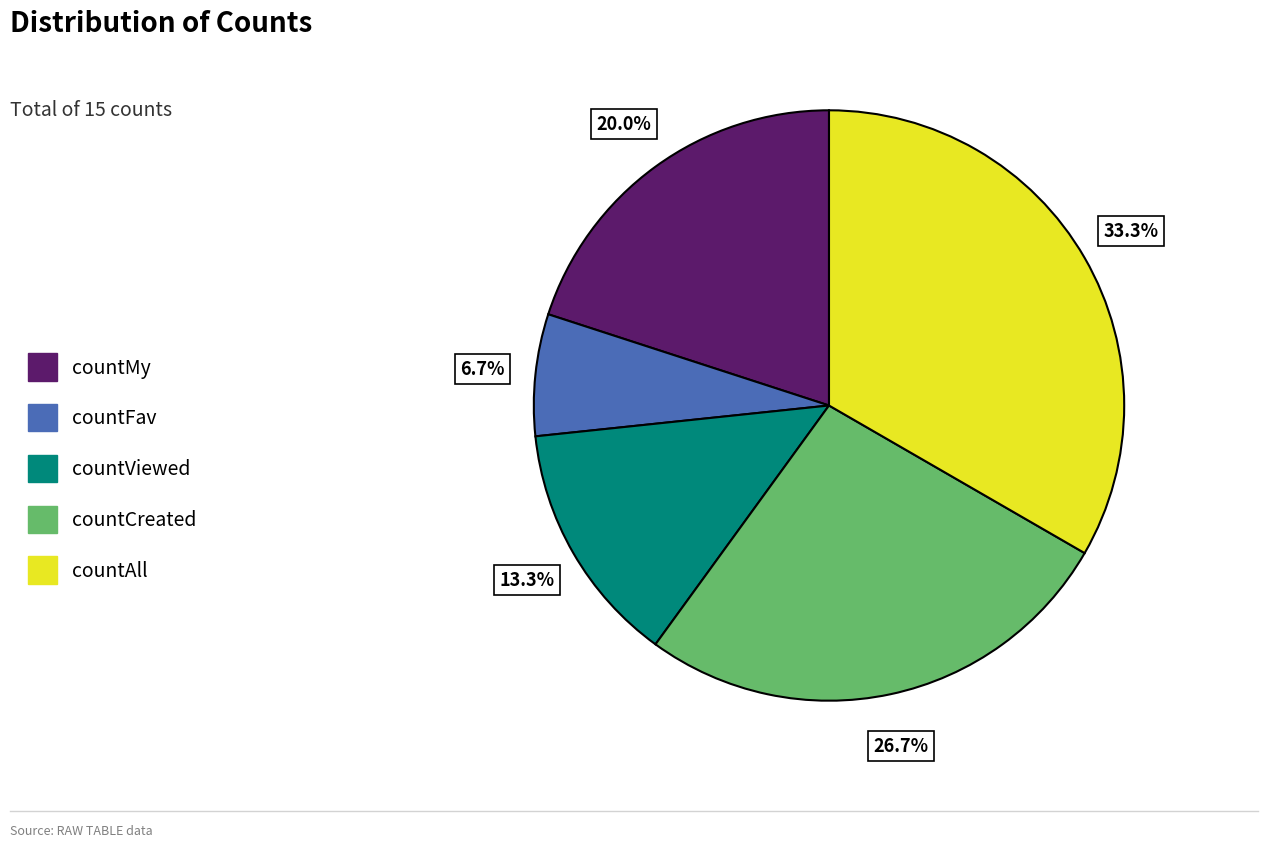

Is there any slice that represents more than half of the pie?

No